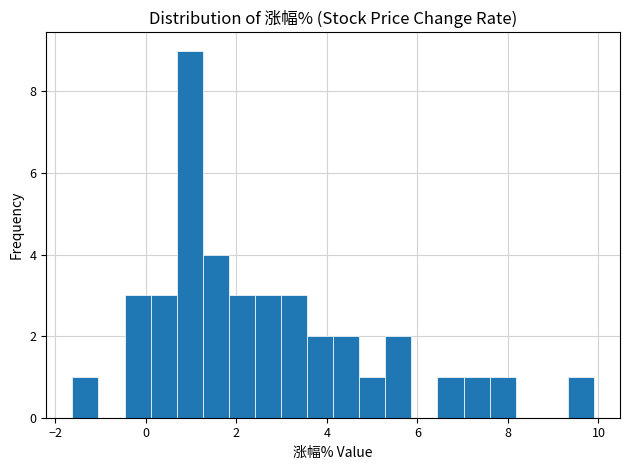

Around what value on the x-axis is the tallest bar? Give the approximate position of its centre, as read against the axis.

1.0